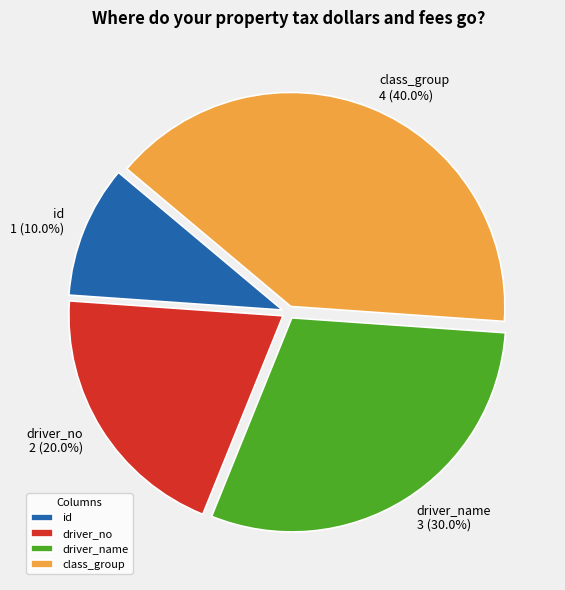

How many slices are in this pie chart?

4